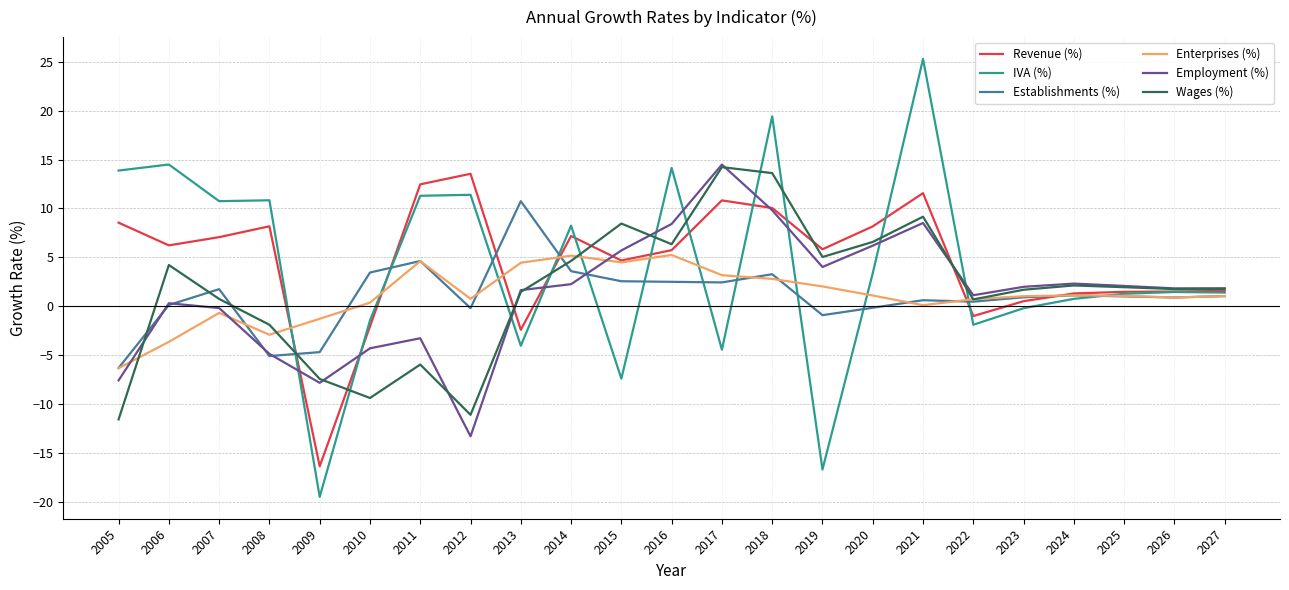

At how many categories does at least one series exceed 15?

2